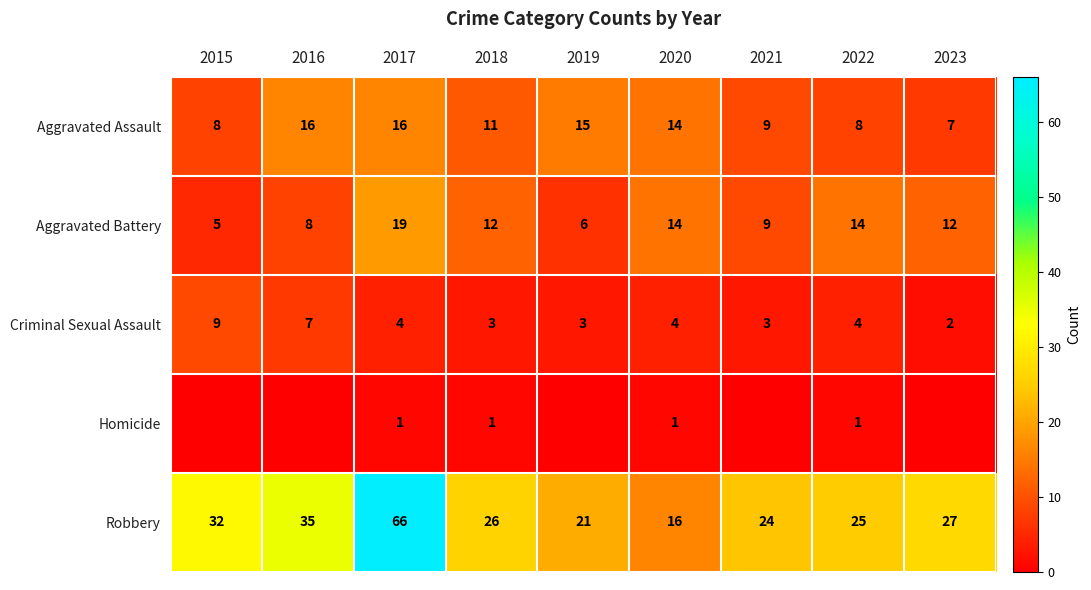

At which category is the sum across all series the highest?

2017